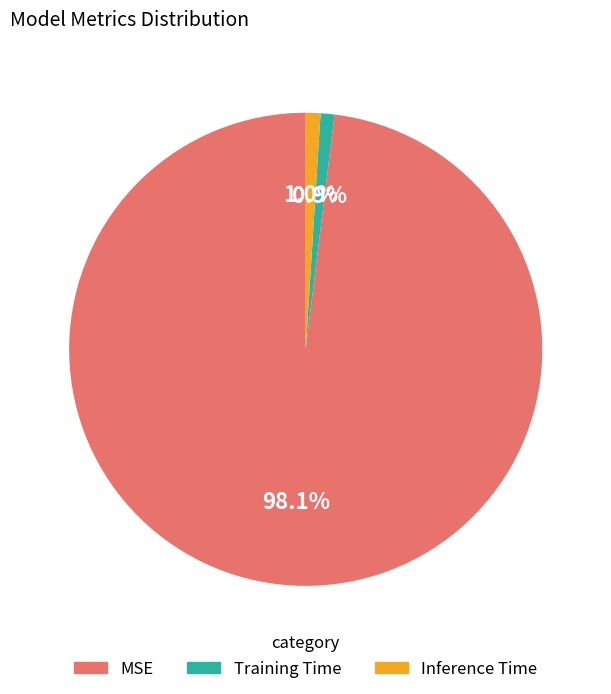

True or false: Inference Time accounts for 13% of the total.

False